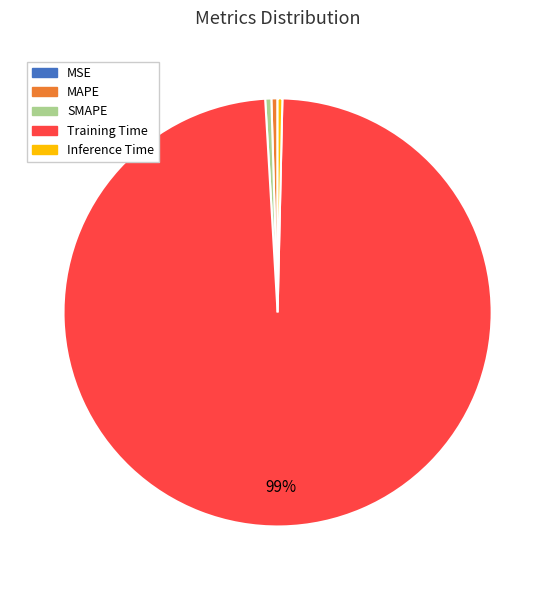

Combined, do MAPE and SMAPE account for over 50%?

No